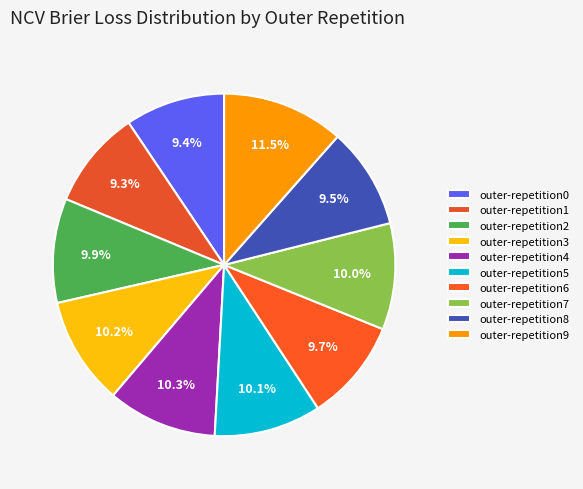

To the nearest percent, what is the combined percentage of outer-repetition2 and outer-repetition6?

20%